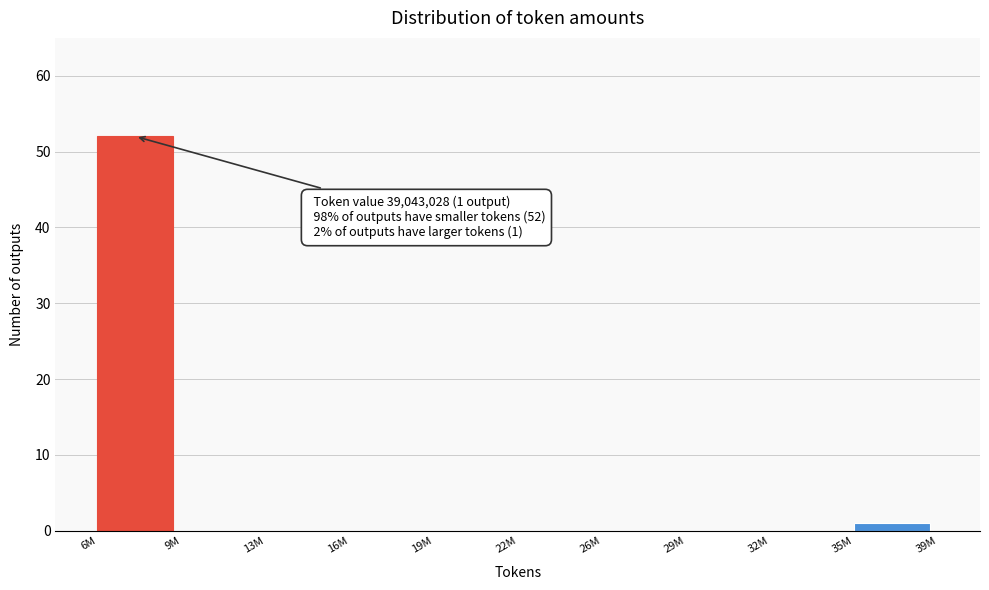

Reading left to right, extract all data points from this chart.

6M=52	9M=0	13M=0	16M=0	19M=0	22M=0	26M=0	29M=0	32M=0	35M=1